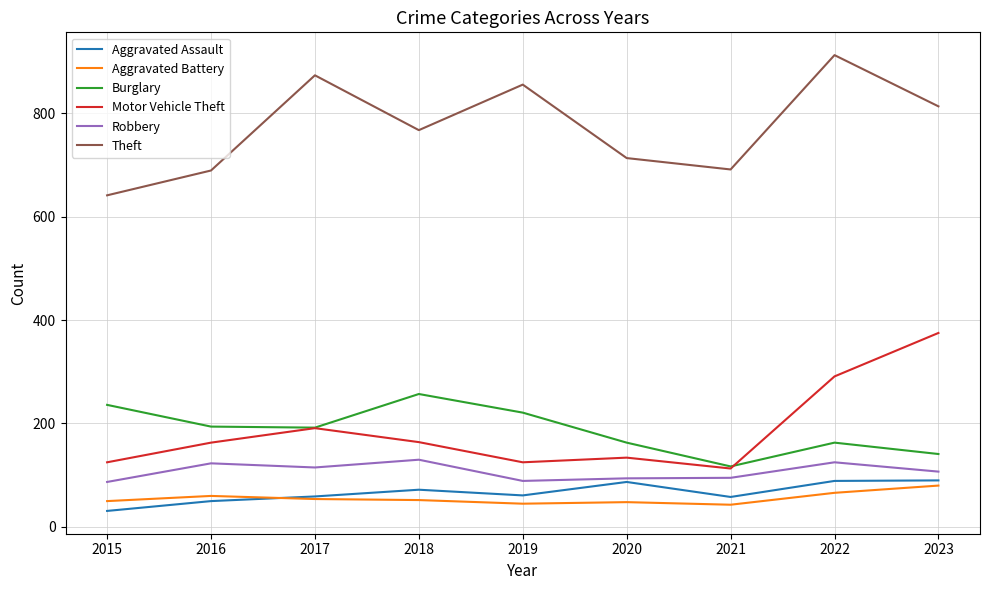

Rank the series by their maximum value, from highest to lowest.

Theft, Motor Vehicle Theft, Burglary, Robbery, Aggravated Assault, Aggravated Battery